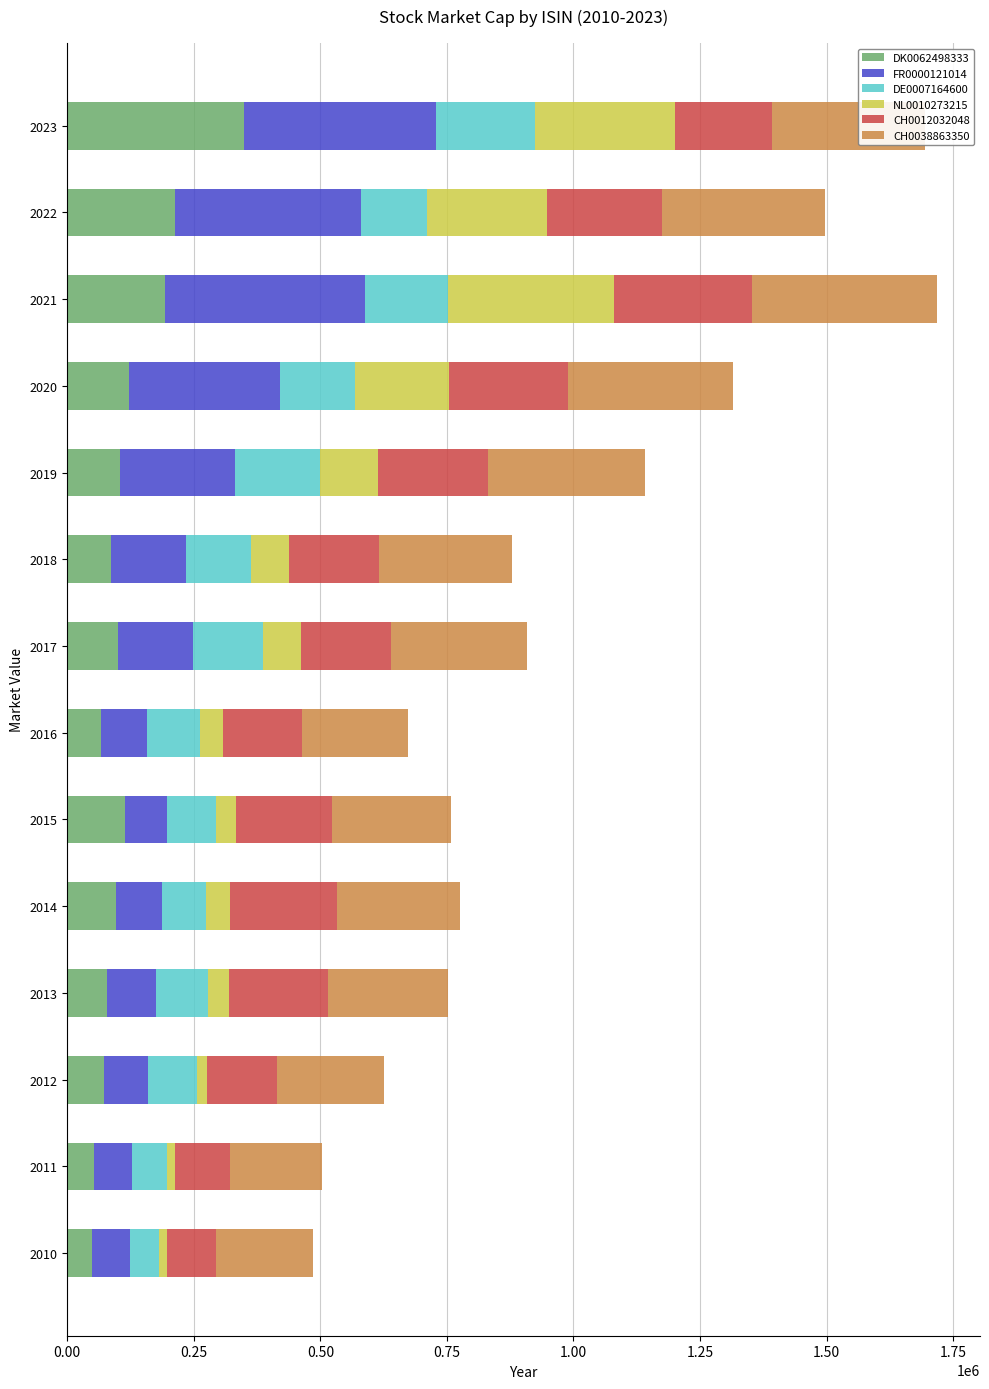

What is the total value across all series at 2015?

758614.1